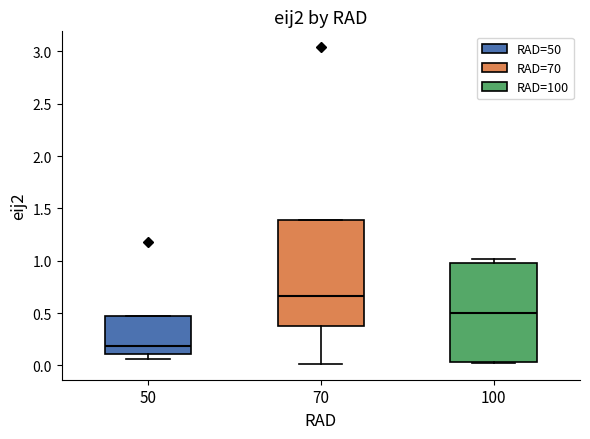

Which box has the lowest median line?

50